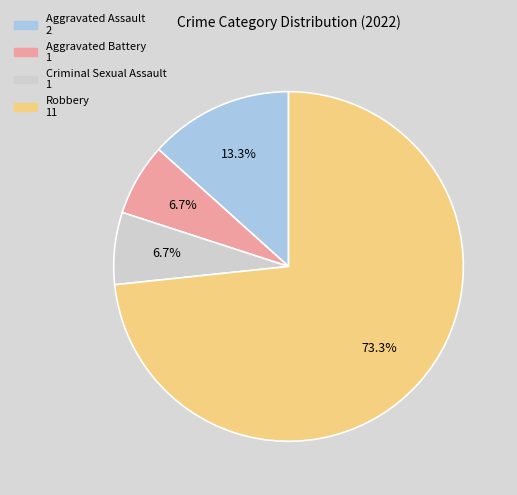

To the nearest percent, what percentage of the pie is Criminal Sexual Assault?

7%